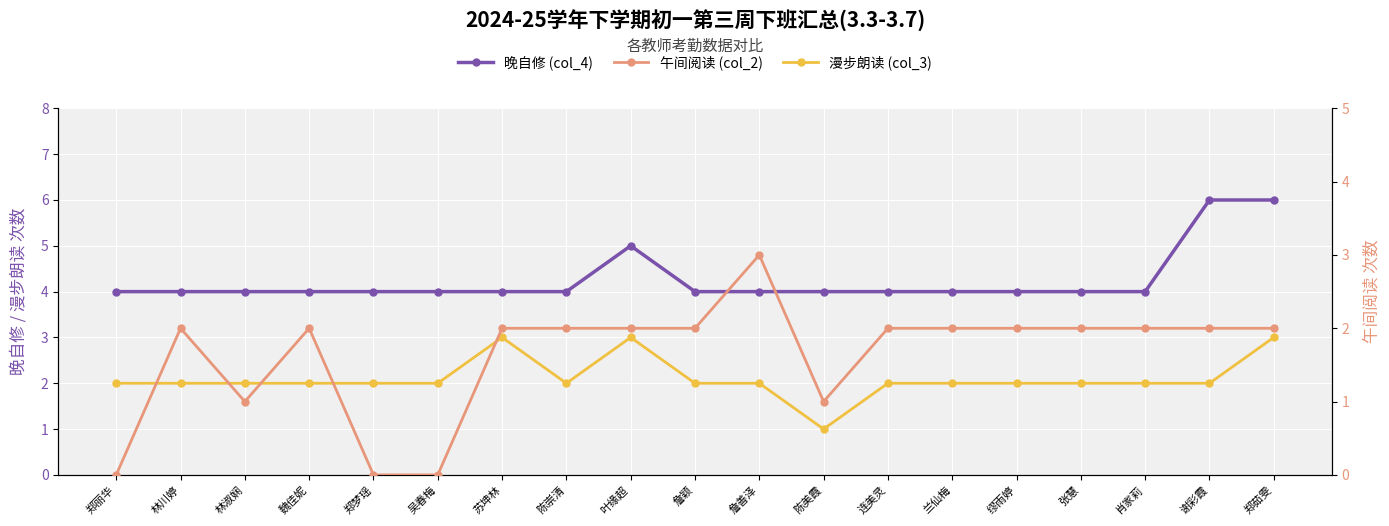

True or false: 漫步朗读 (col_3) has a value of 0 at 林淑娴.

False